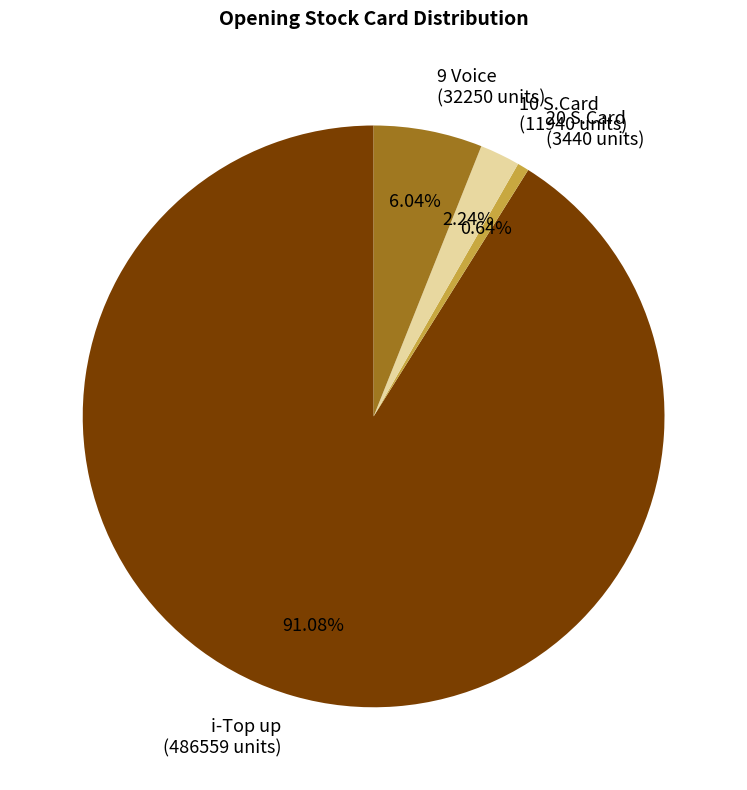

What is the largest slice in the pie chart?

i-Top up